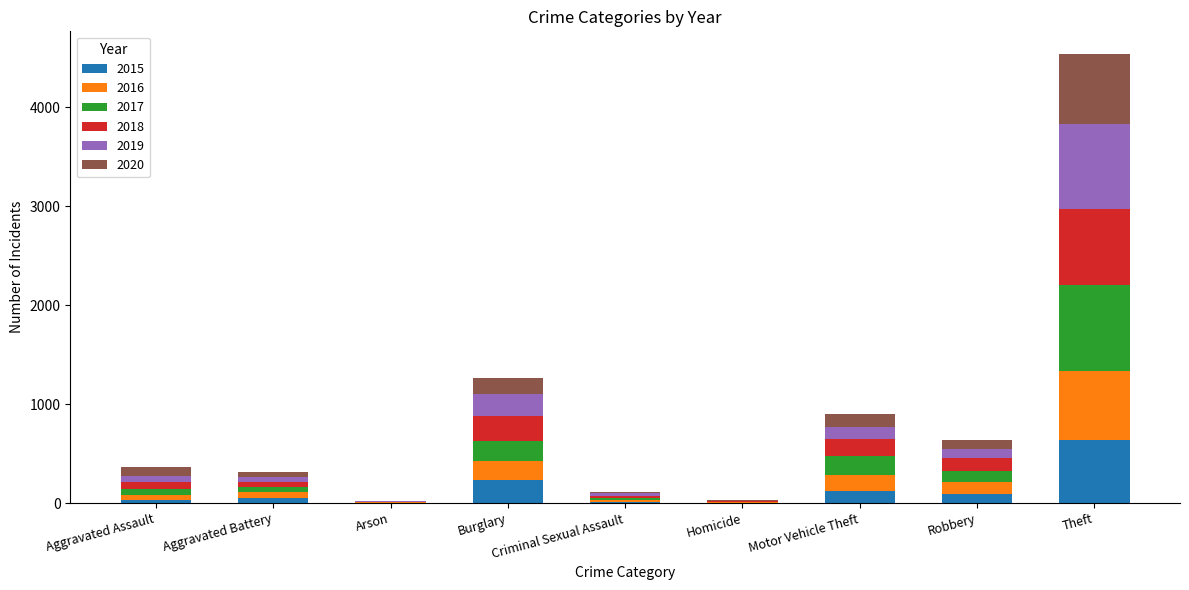

How many series are shown in this chart?

6